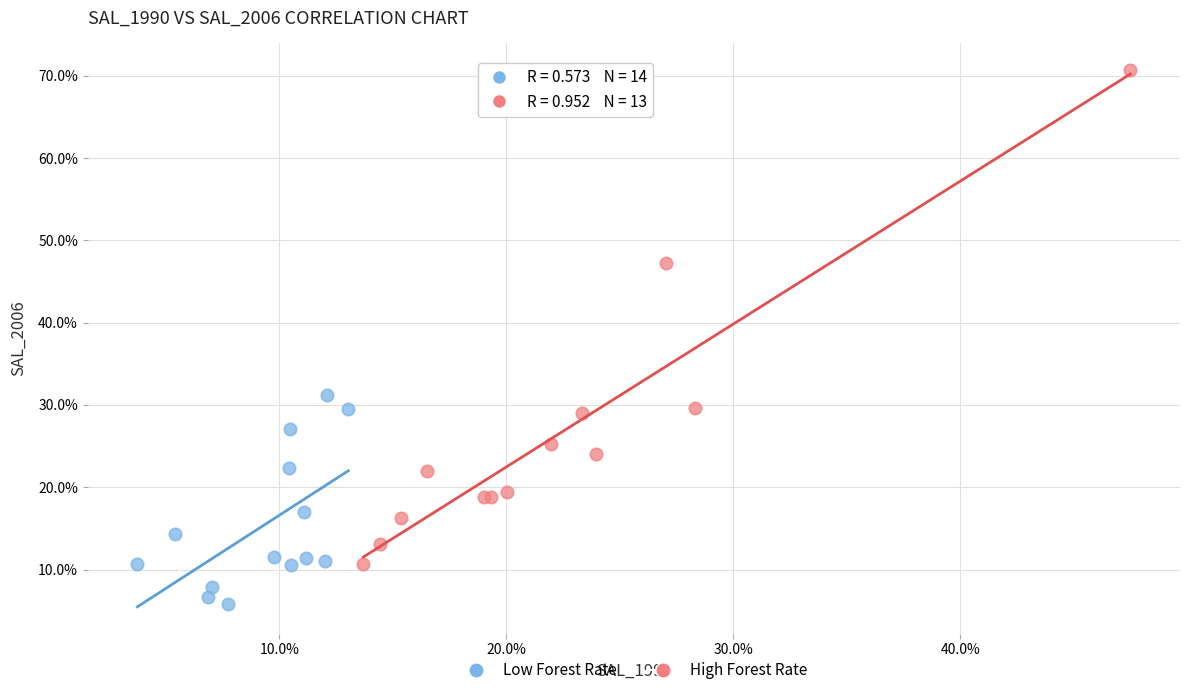

What are all the series names shown in the legend?

Low Forest Rate, High Forest Rate